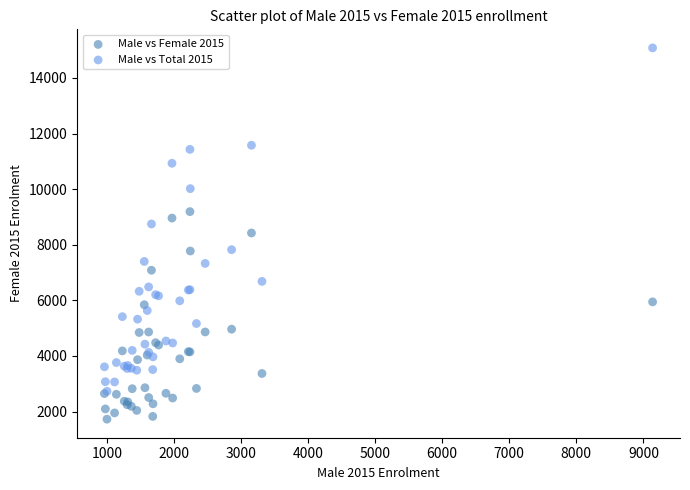

Which series has the widest spread of Y values?

Male vs Total 2015